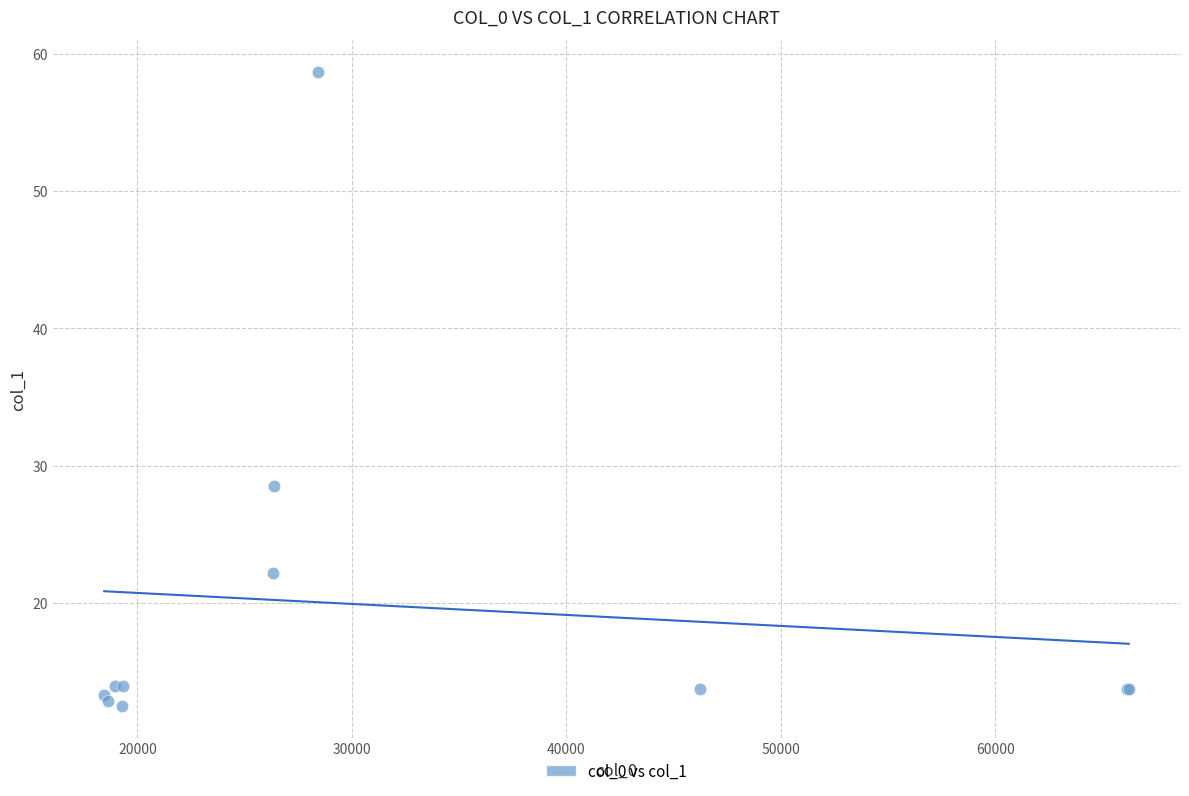

What Y value in the scatter plot is closest to 35?

28.6